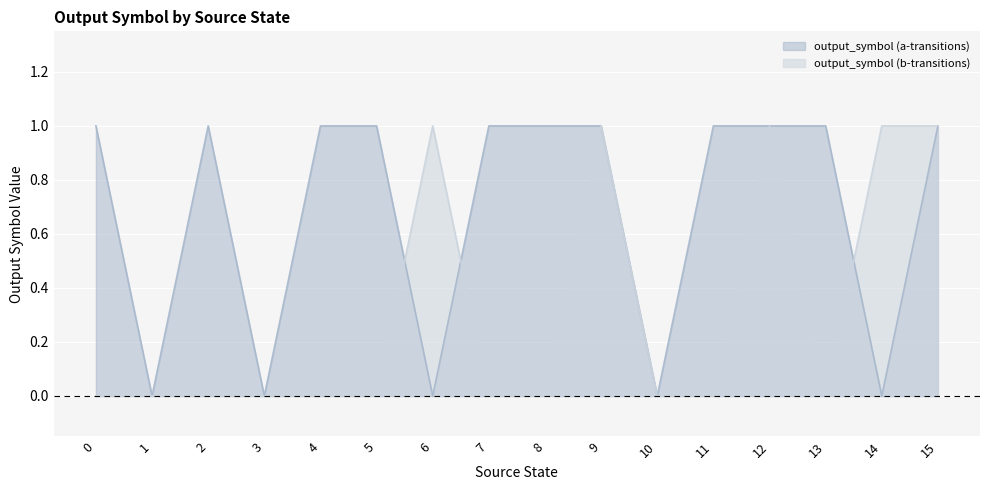

Where is the first local maximum for output_symbol (b-transitions)?

6